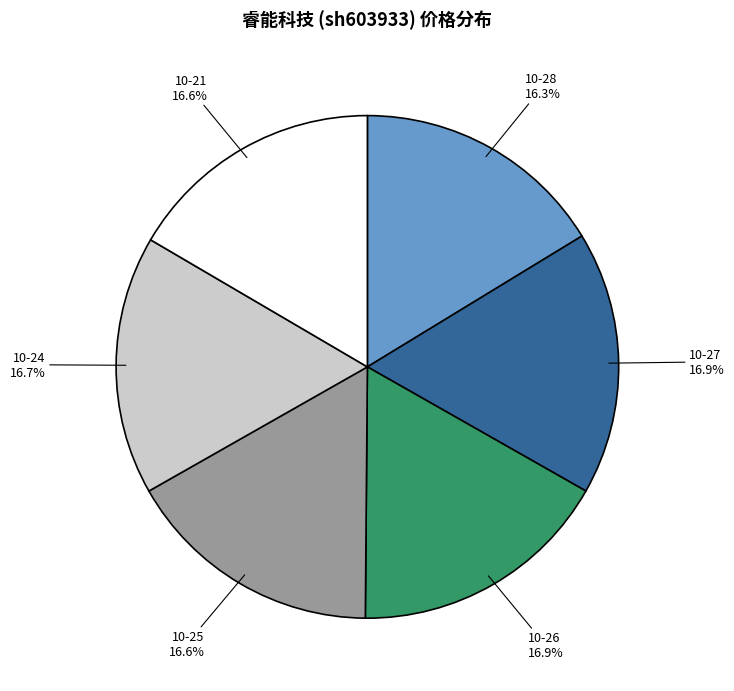

Is there a majority slice in this chart?

No